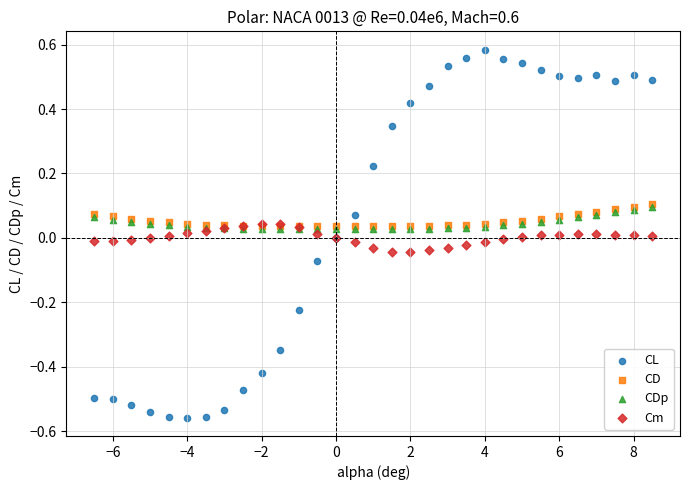

Which series has the largest Y range (max minus min)?

CL